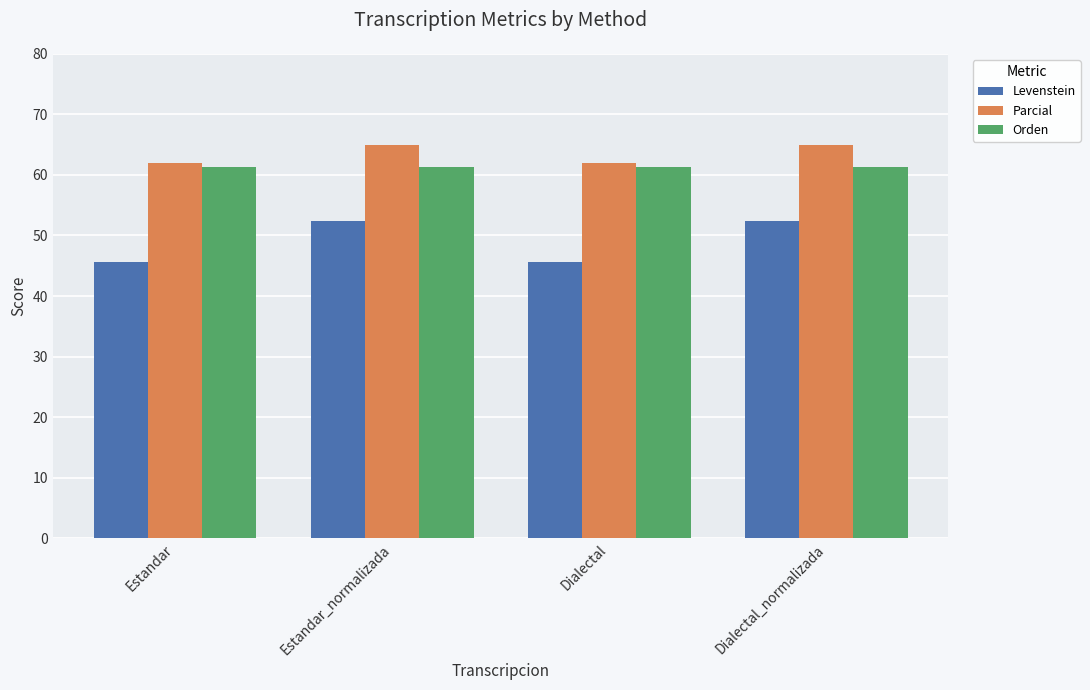

What is the greatest value displayed?

64.9